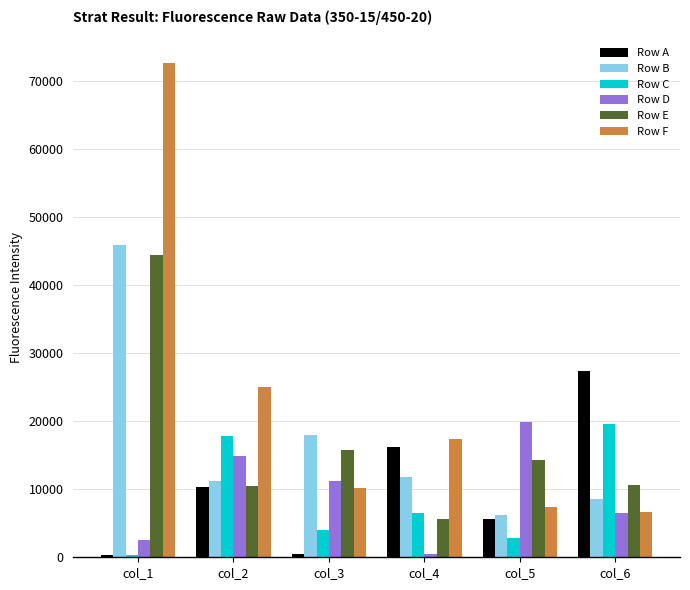

The value of Row F at col_6 is 3941. True or false?

False